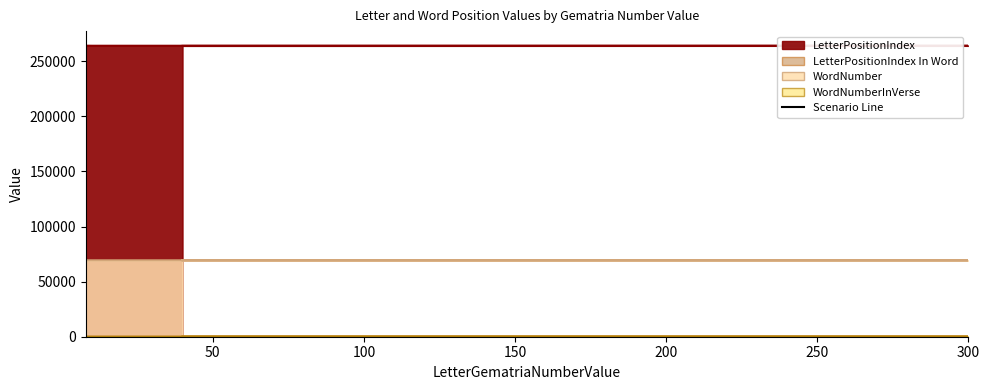

Reading left to right, list all the values displayed in this chart.

LetterPositionIndex: 40=263973	300=264047	10=264121	8=264195
LetterPositionIndex In Word: 40=1	300=3	10=4	8=2
WordNumber: 40=69298	300=69315	10=69336	8=69355
WordNumberInVerse: 40=2	300=4	10=6	8=10